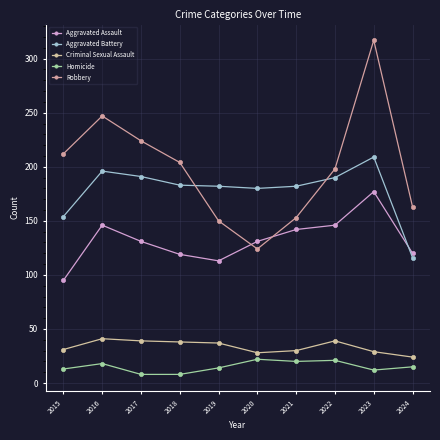

The Criminal Sexual Assault series shows 39 at 2022. True or false?

True